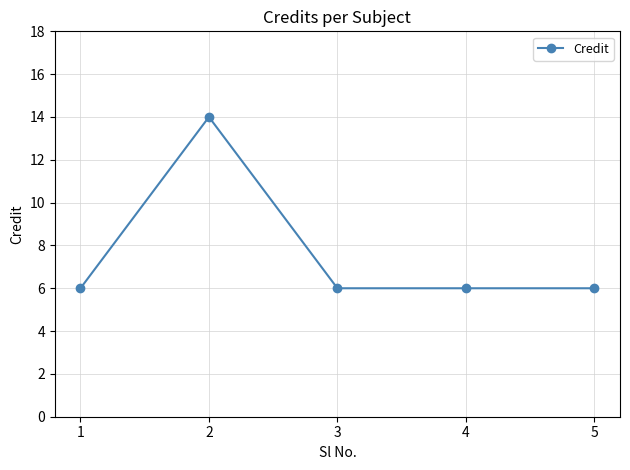

Reading left to right, list all the values displayed in this chart.

6	14	6	6	6